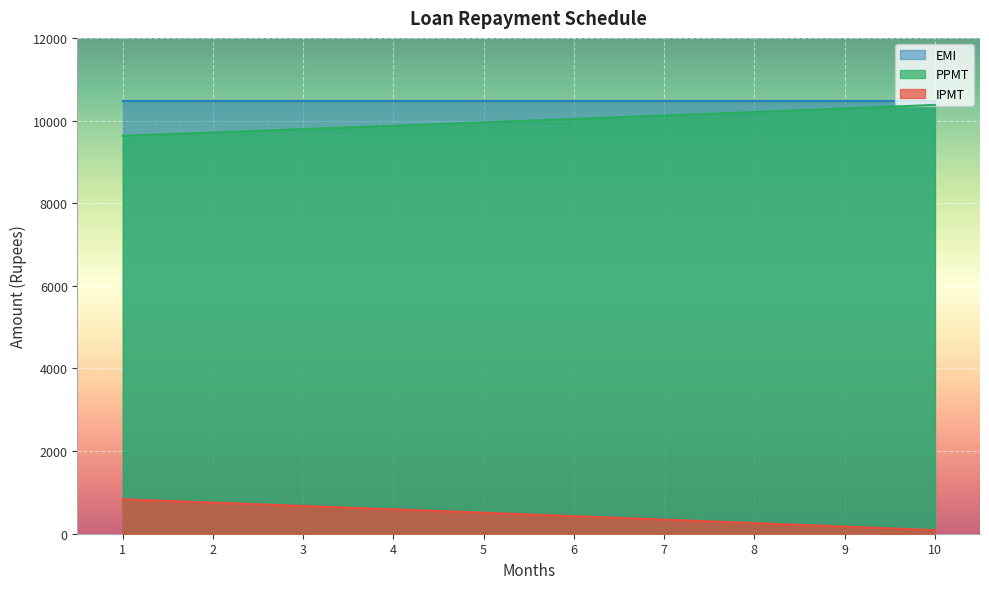

True or false: PPMT and IPMT intersect in this chart.

False